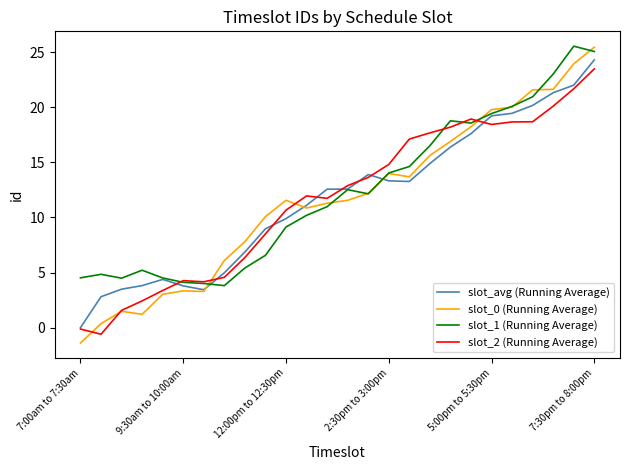

What is the smallest value displayed?

-1.4